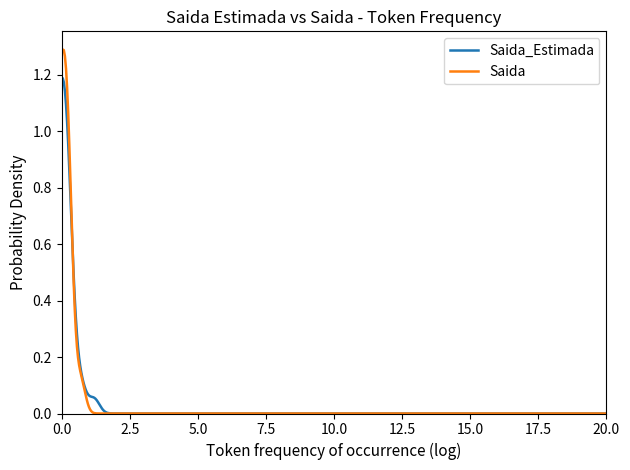

Rank the series by their maximum value, from highest to lowest.

Saida, Saida_Estimada